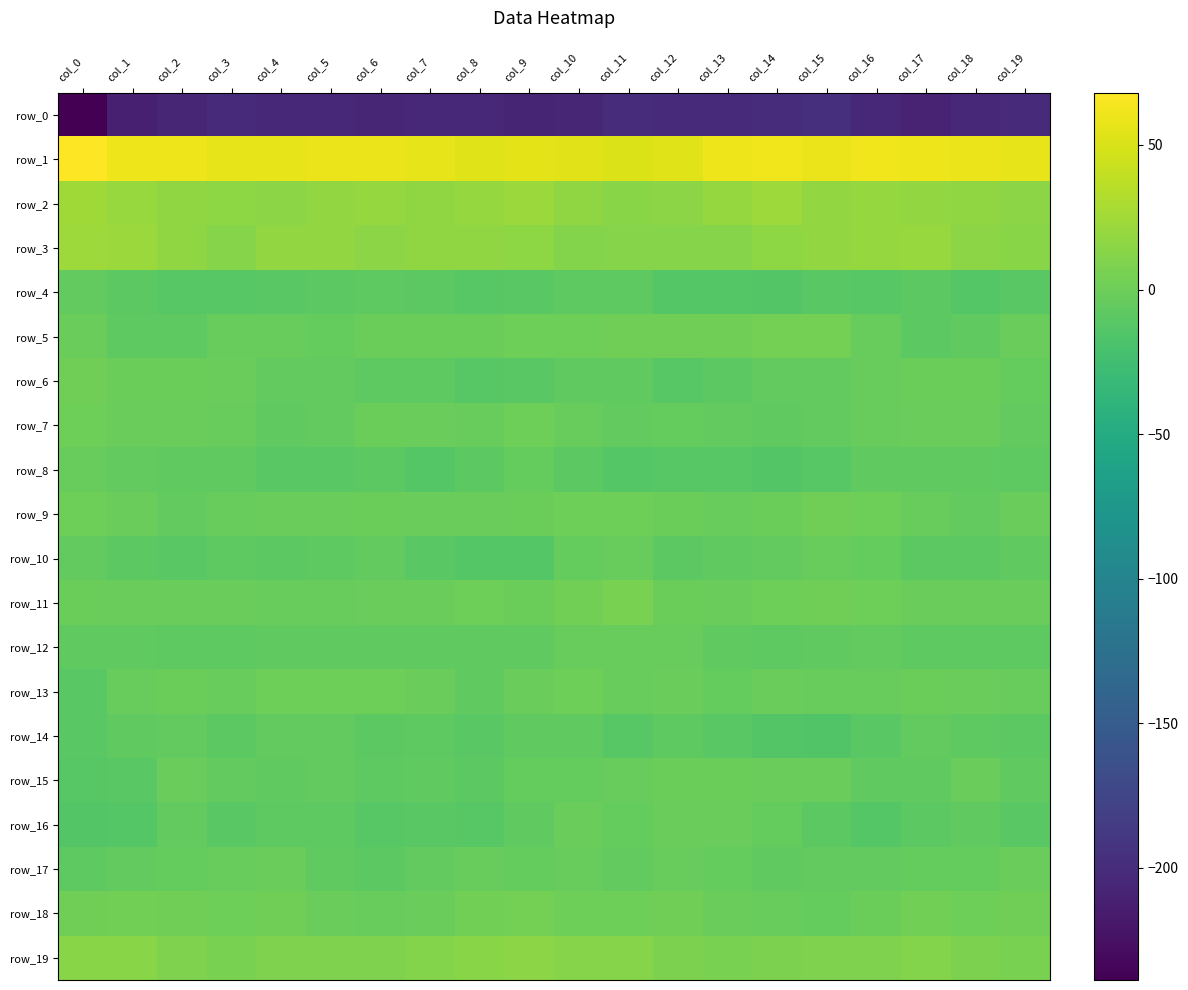

At which category does the chart reach its peak across all series?

col_0